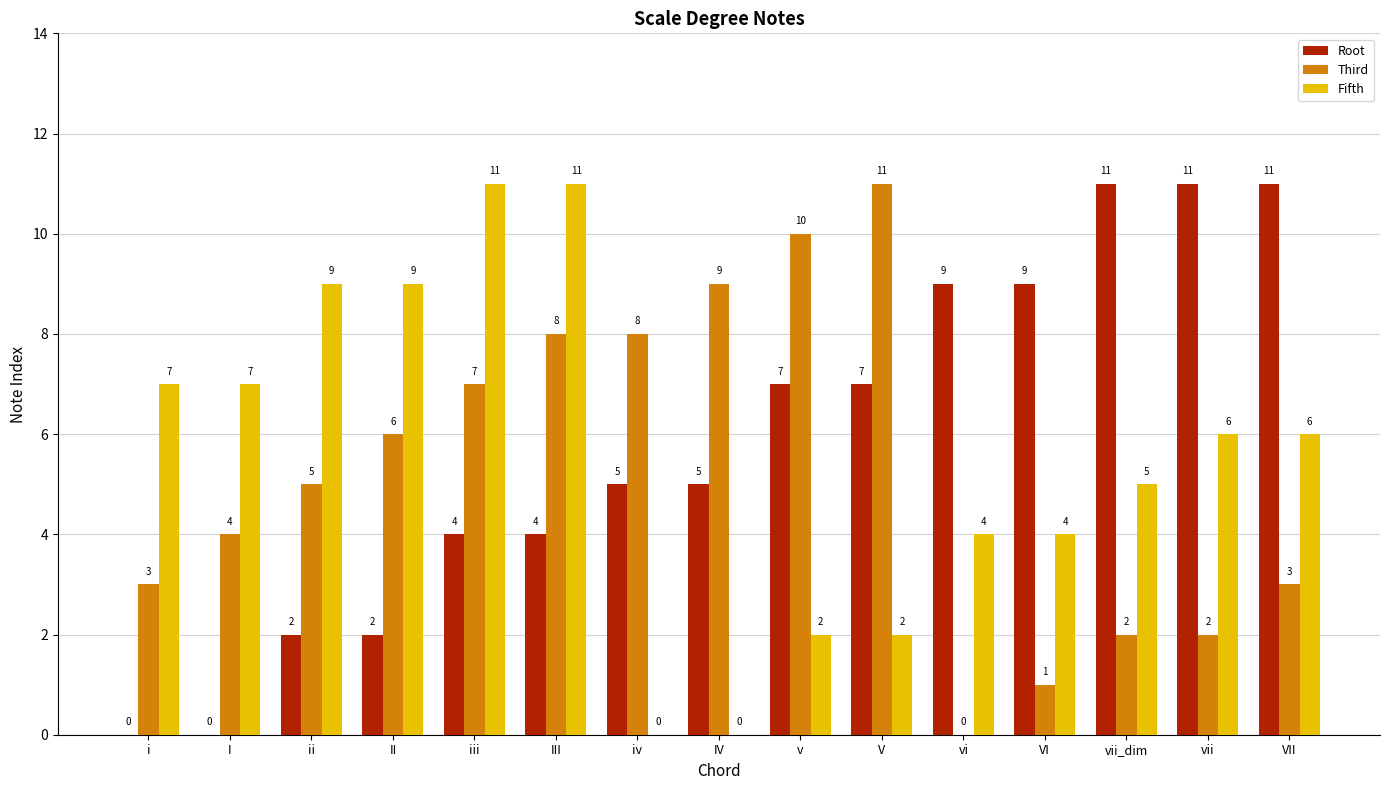

Is it true that Fifth equals 7 at I?

True